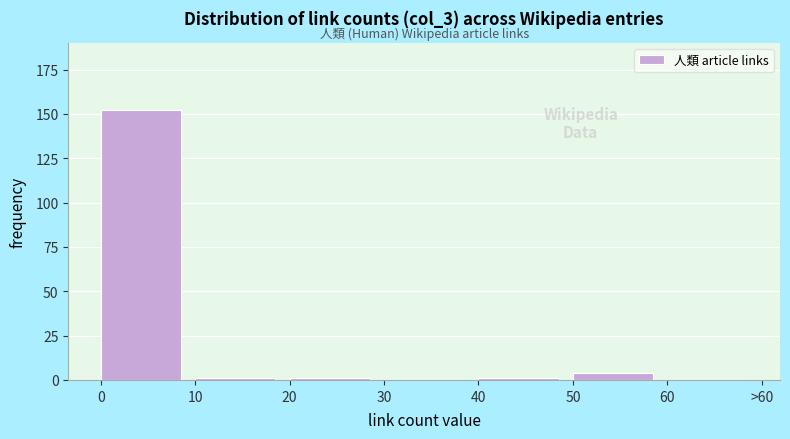

Reading right to left, transcribe all the data shown in this chart.

60=0	50=4	40=1	30=0	20=1	10=1	0=152